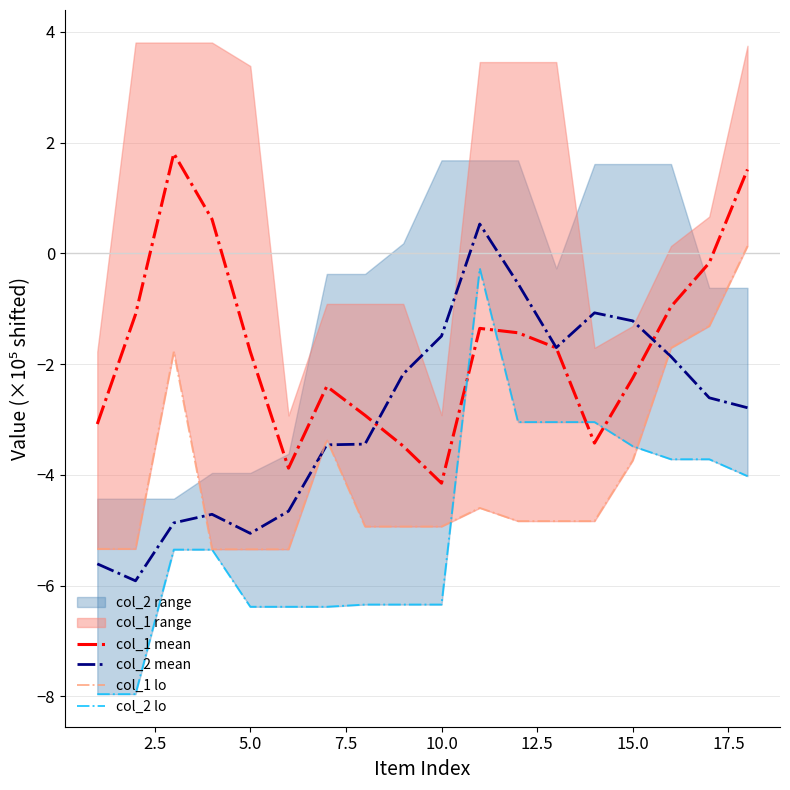

What is the lowest value of the col_1 mean series?

-4.2